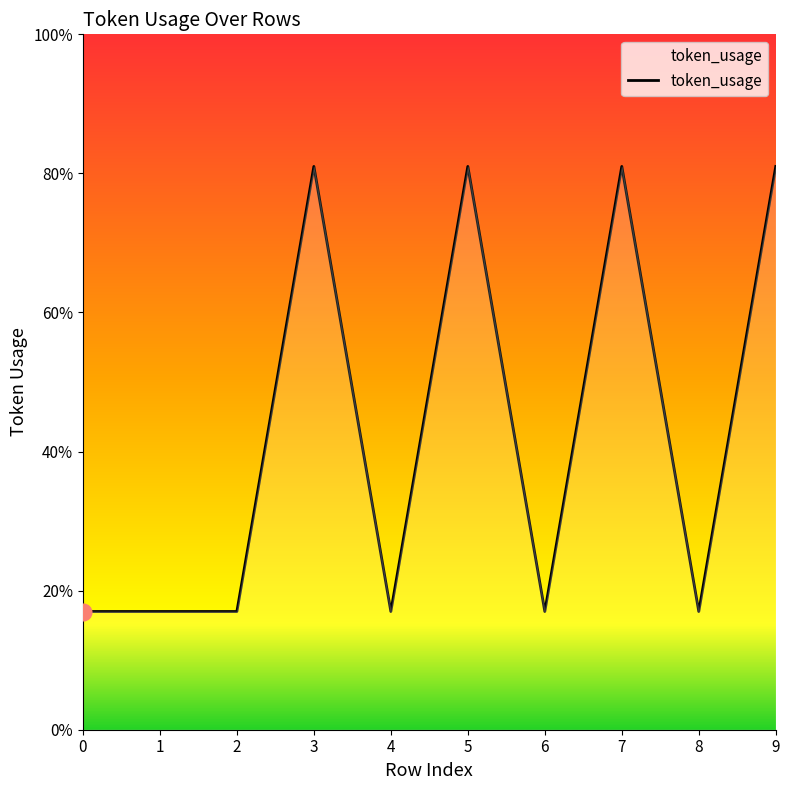

Approximately how many times larger is the value at 8 compared to 2?

1.0